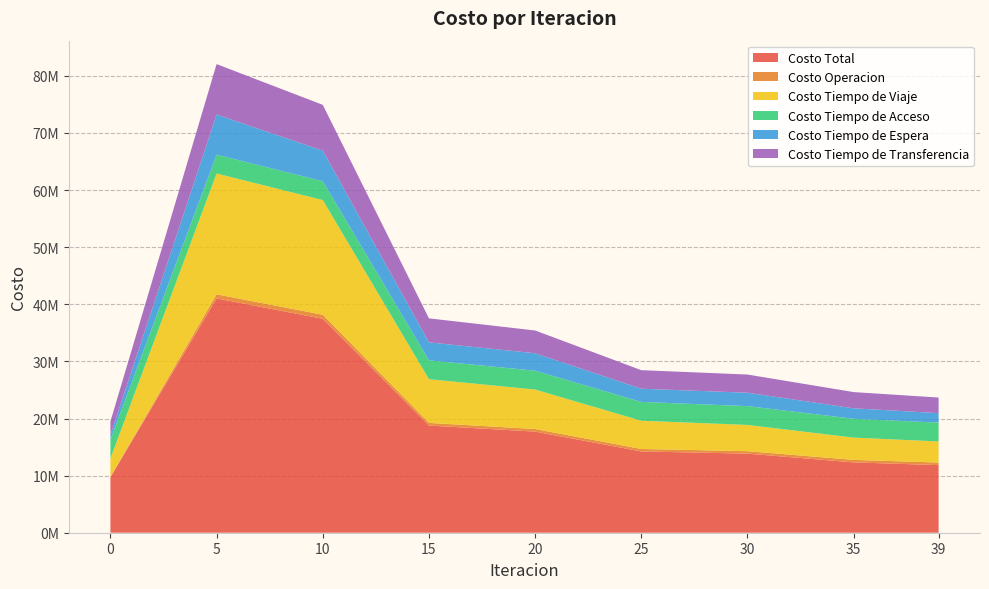

Reading left to right, list all the values displayed in this chart.

Costo Total: 9742964.9	41029762.0	37460522.3	18767087.9	17706852.4	14231987.5	13849256.5	12312952.8	11835917.7
Costo Operacion: 0.0	714485.9	709500.2	464529.7	453608.8	434682.7	428891.1	441199.6	451098.7
Costo Tiempo de Viaje: 3267165.0	21159792.0	20077508.7	7654277.3	6909352.0	4941262.8	4594505.7	3899894.9	3694537.4
Costo Tiempo de Acceso: 3297112.7	3297112.7	3297112.7	3297112.7	3297112.7	3297112.7	3297112.7	3297112.7	3297112.7
Costo Tiempo de Espera: 831736.6	7022484.9	5355097.8	3152112.2	3059369.8	2312349.3	2345362.3	1835604.6	1662755.1
Costo Tiempo de Transferencia: 2346950.7	8835886.5	8021303.0	4199056.1	3987409.2	3246580.0	3183384.7	2839141.1	2730413.9